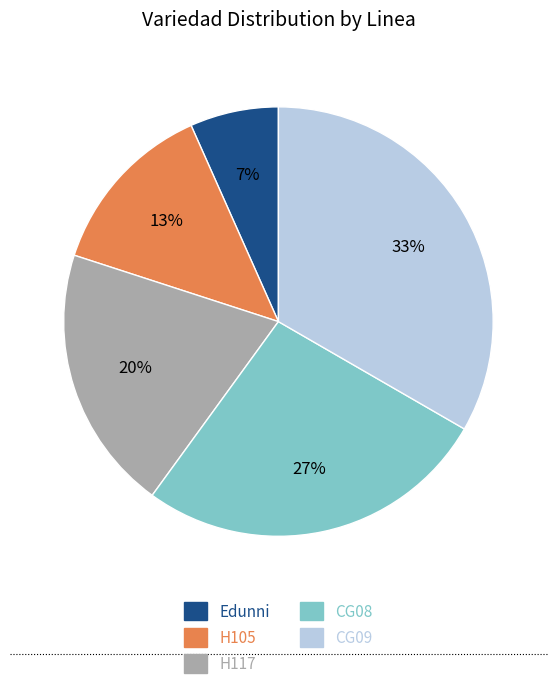

How many segments does this pie chart have?

5